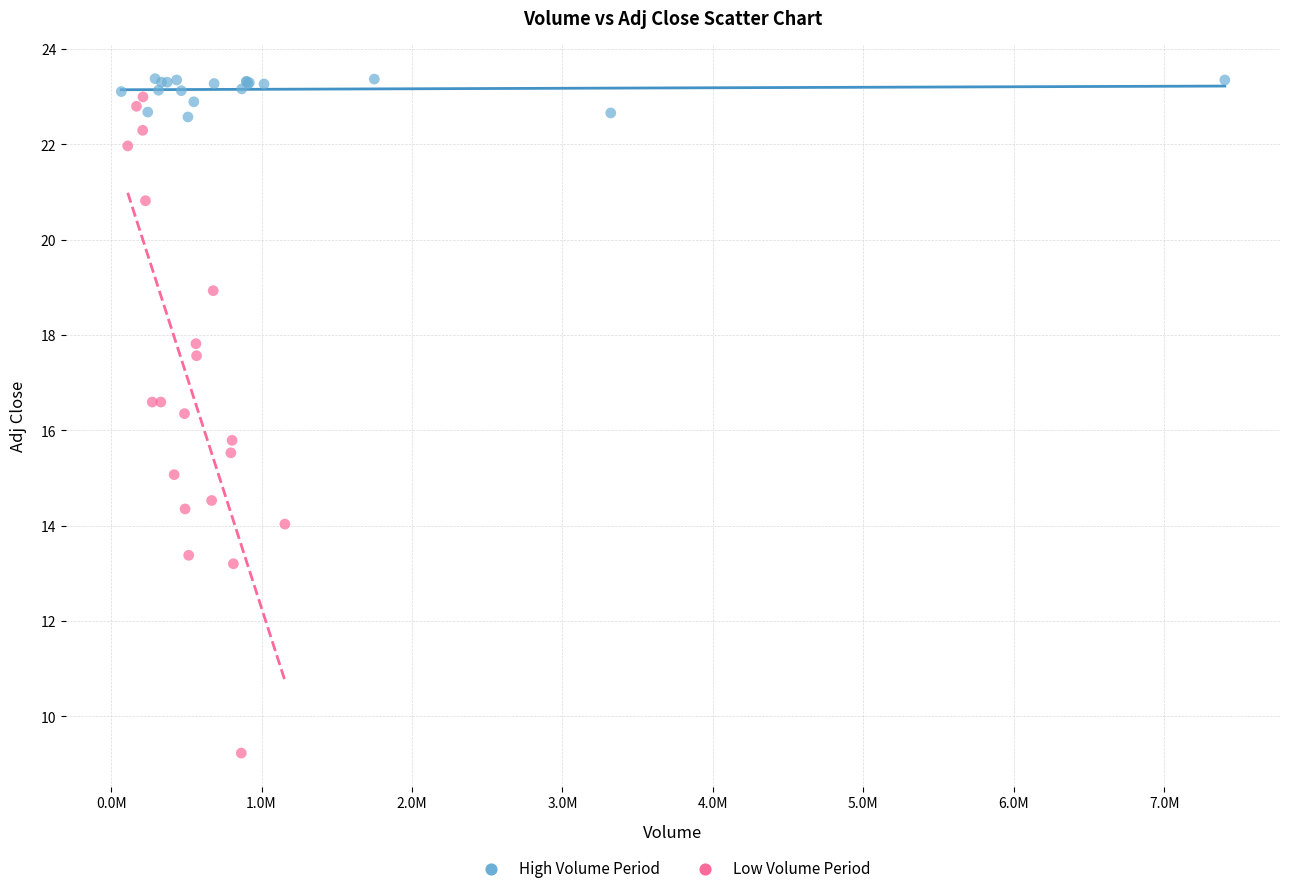

Which series has the widest spread of Y values?

Low Volume Period